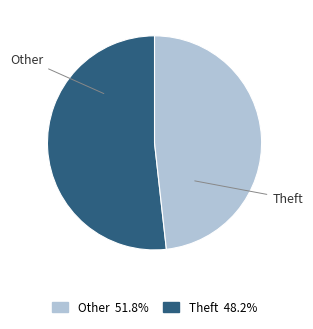

Is there any slice that represents more than half of the pie?

Yes